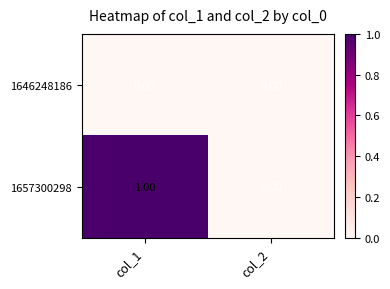

List the series in order of their overall mean, highest first.

1657300298, 1646248186